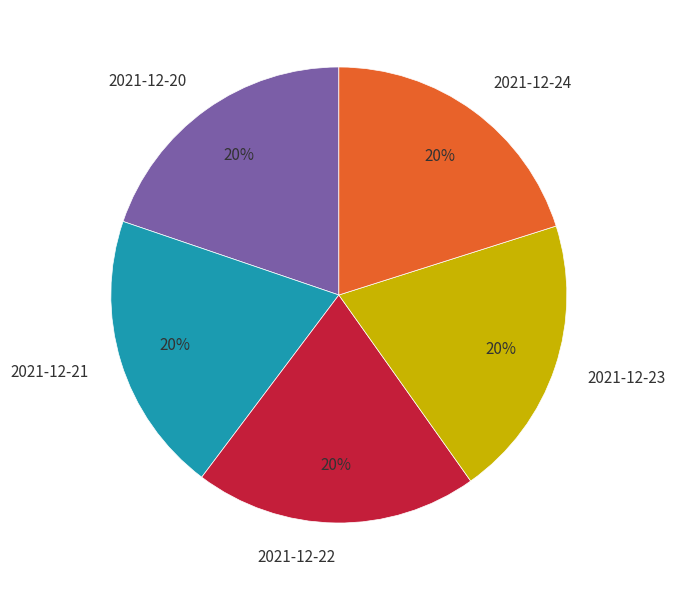

The 2021-12-21 slice represents 20% of the pie. True or false?

True